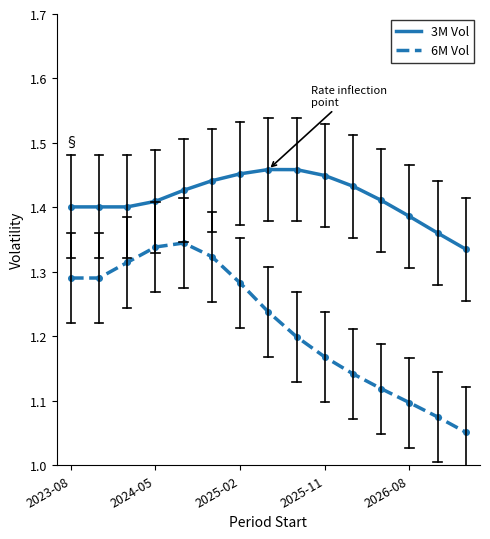

Count the 3M Vol values in the range 1 to 2.

15